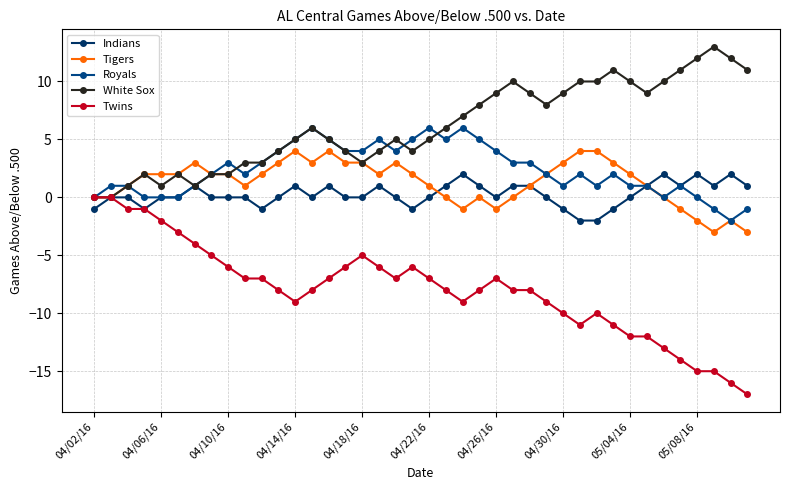

How many values in the Twins series exceed -8?

19